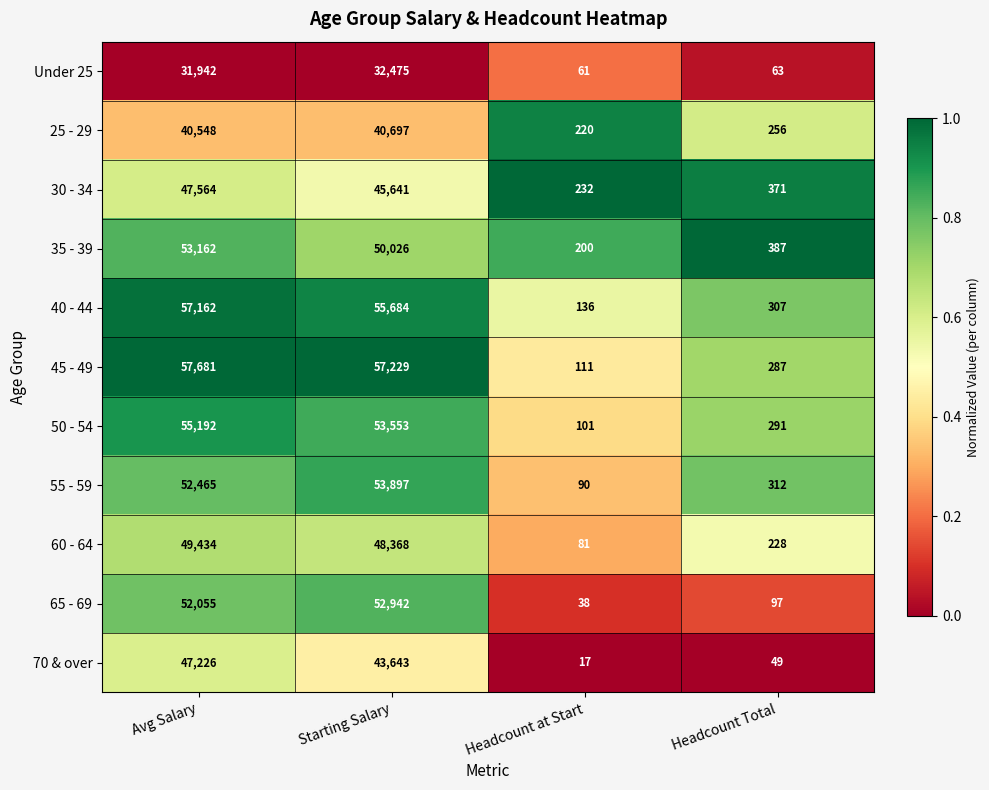

At which category is the sum across all series the highest?

Avg Salary